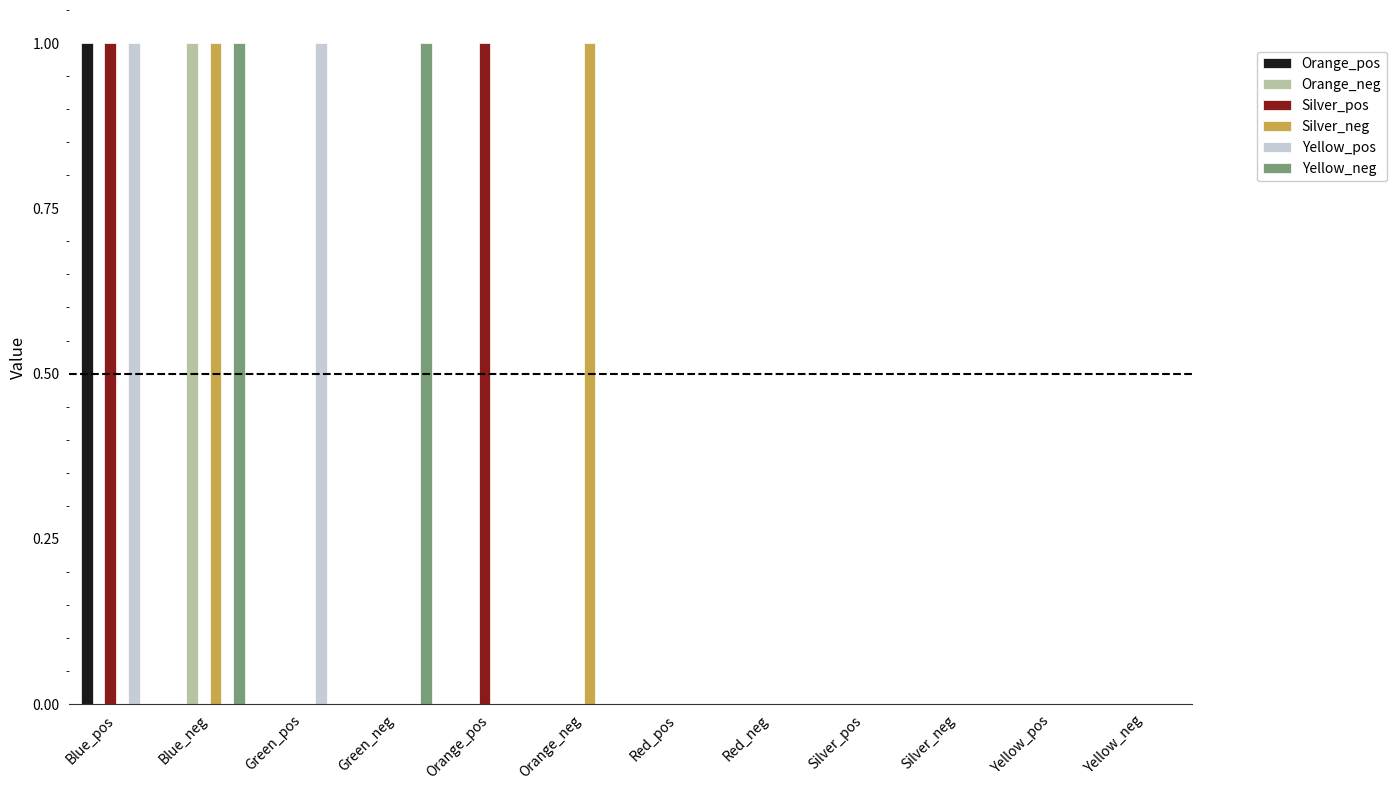

The value of Yellow_pos at Red_neg is 0. True or false?

True